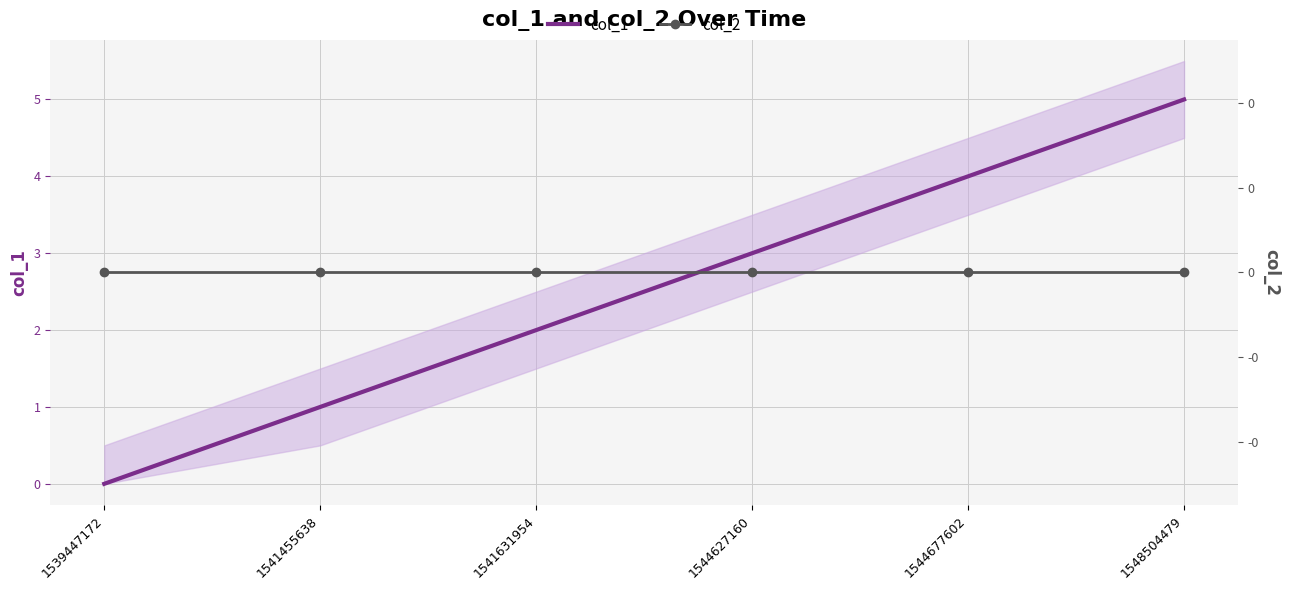

True or false: col_2 and col_1 cross at least once.

False